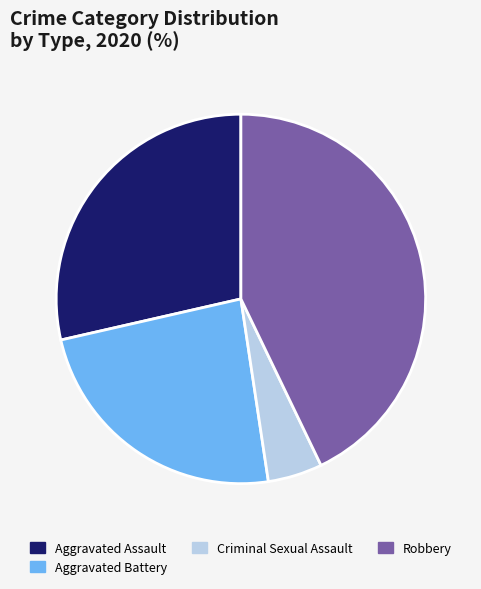

True or false: Criminal Sexual Assault accounts for 5% of the total.

True